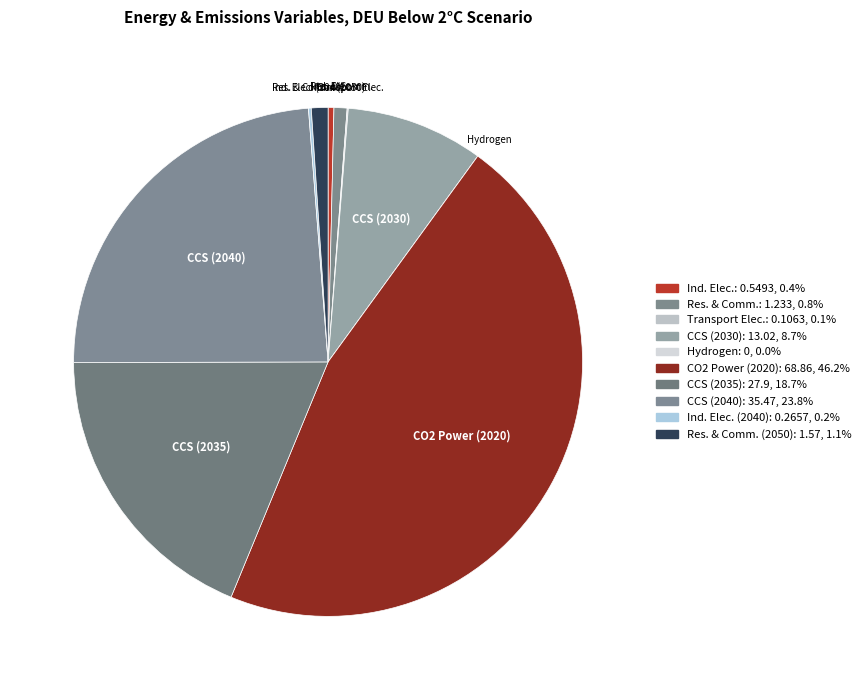

What is the largest slice in the pie chart?

CO2 Power (2020)